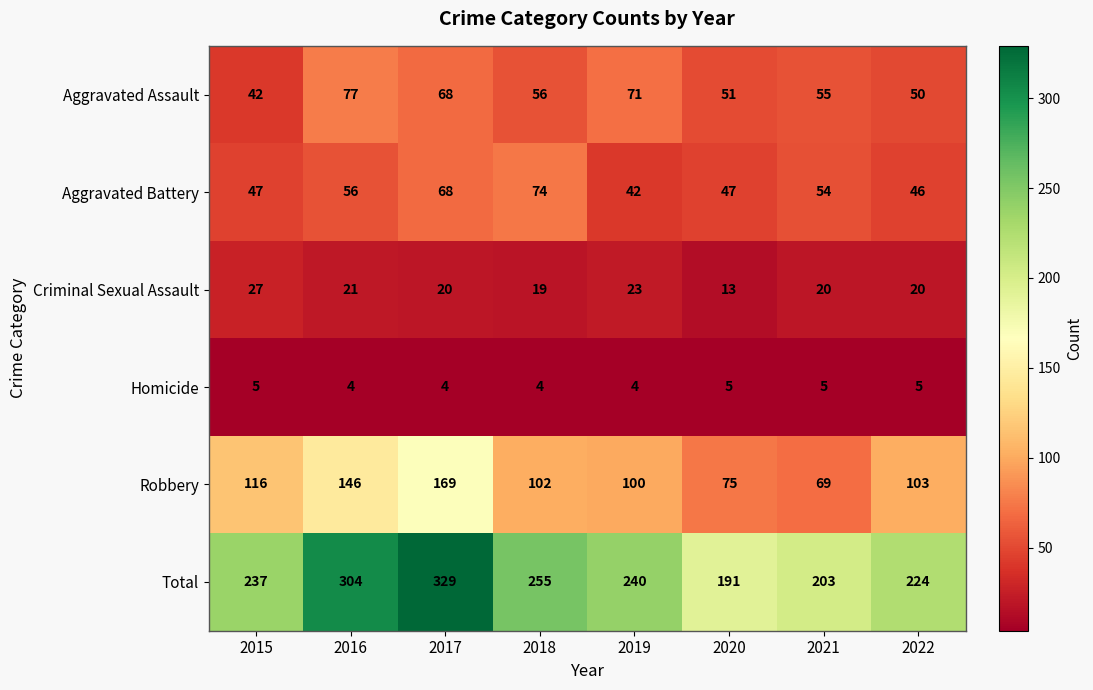

The value of Aggravated Battery at 2015 is 47. True or false?

True